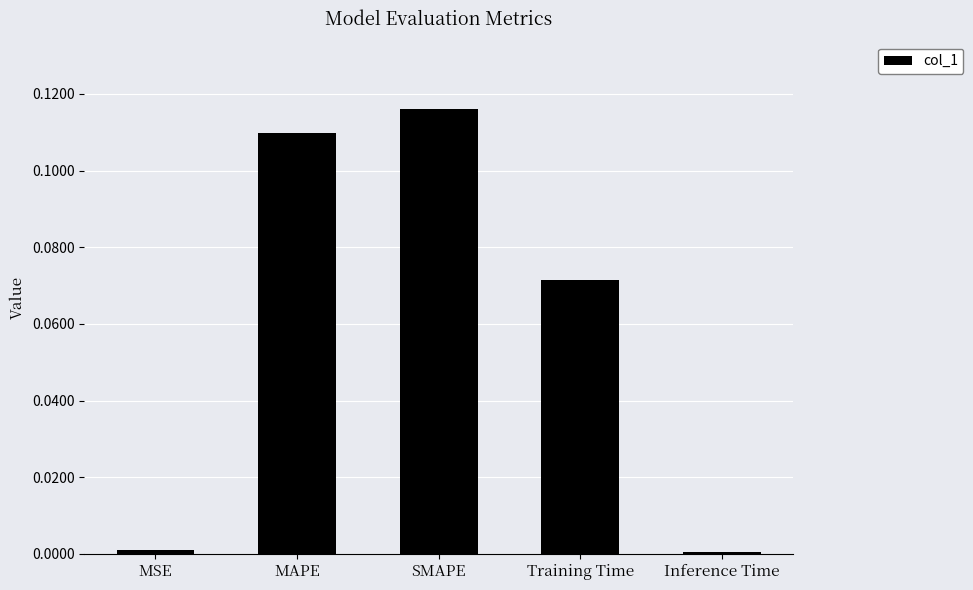

What is the label of the 2nd bar from the left?

MAPE